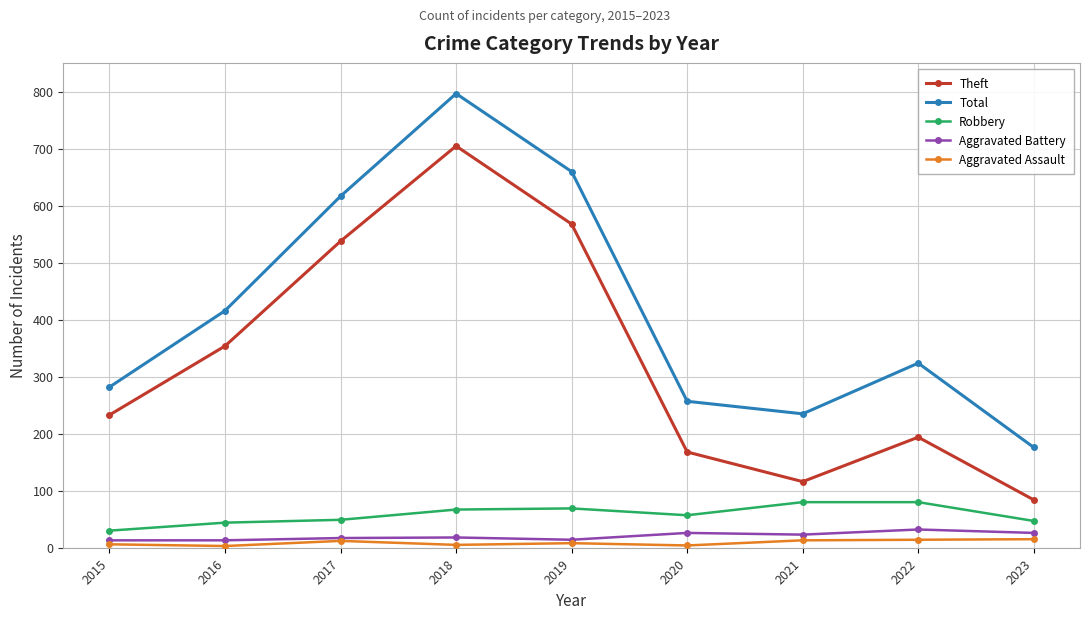

What is the sum of the Aggravated Battery values at 2015 and 2022?

45